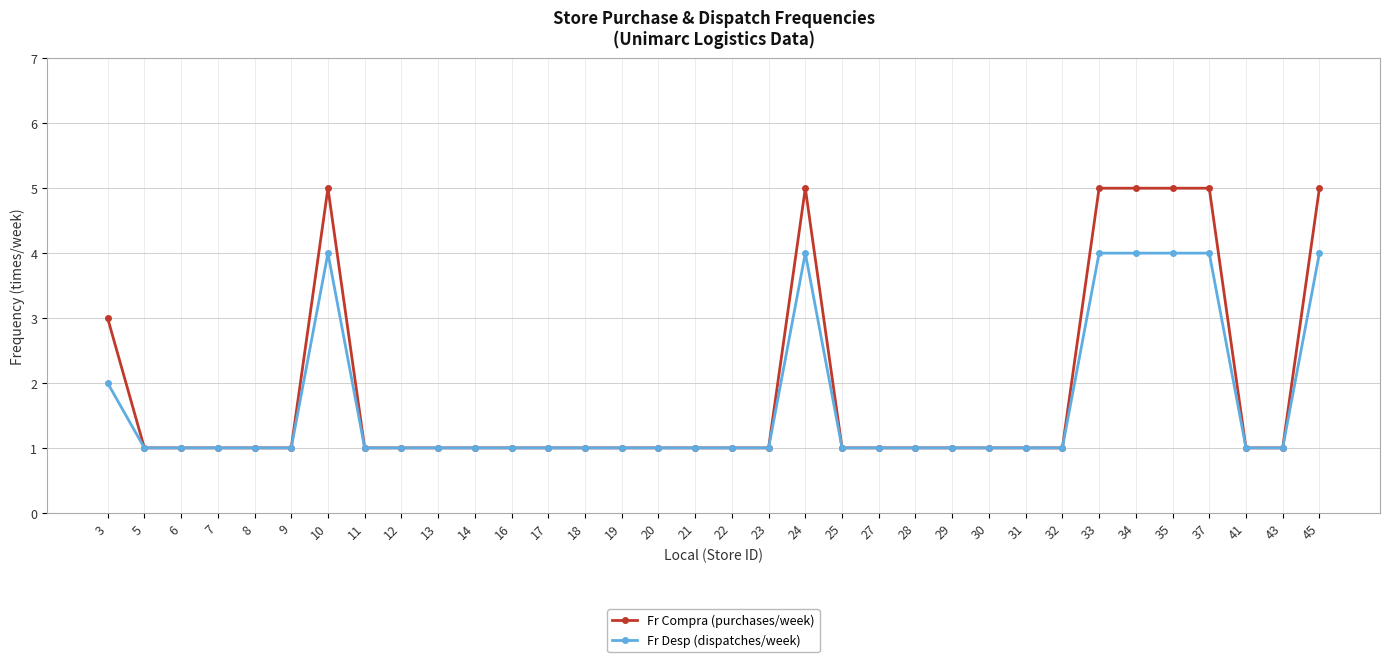

Does the chart display data point markers on the line(s)?

Yes